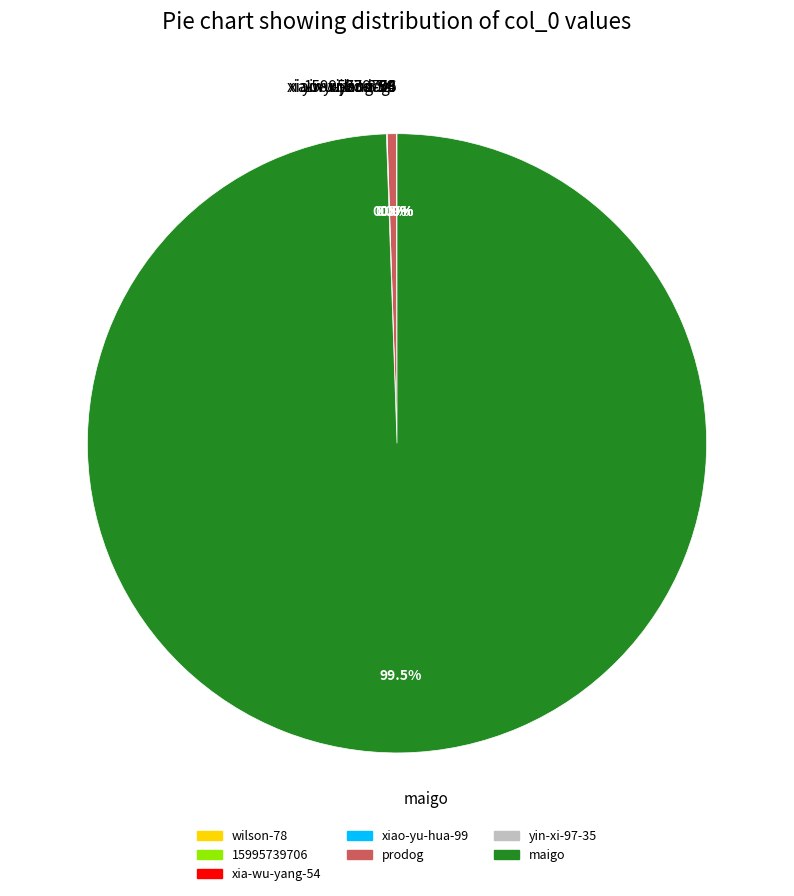

Which category has the biggest portion of the pie?

maigo